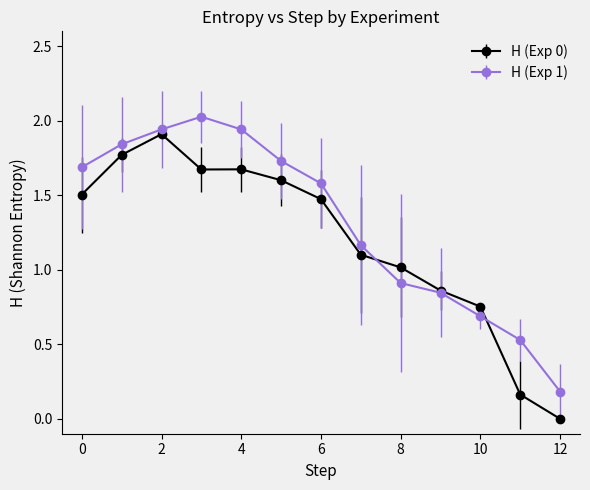

Which series has the largest total across all categories?

H (Exp 1)